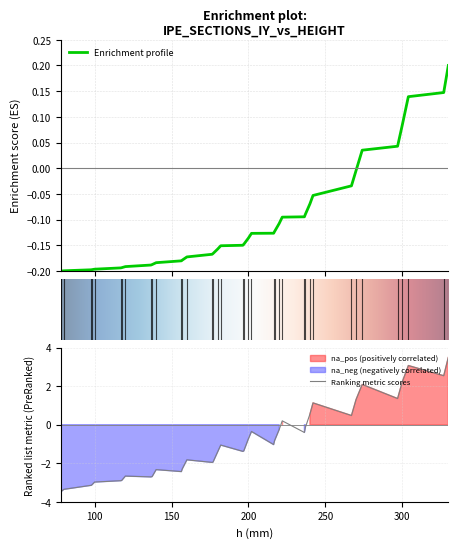

Which has a higher value, 327 or 156.4?

327